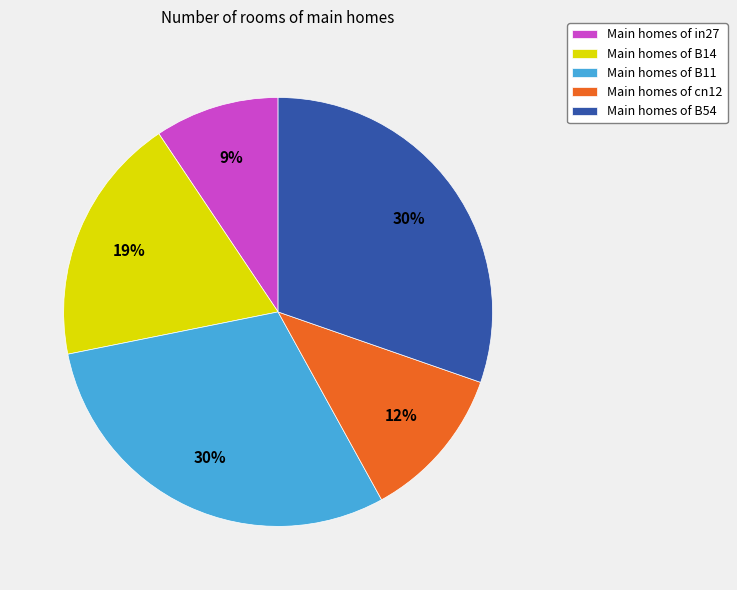

Count the number of slices in the pie.

5